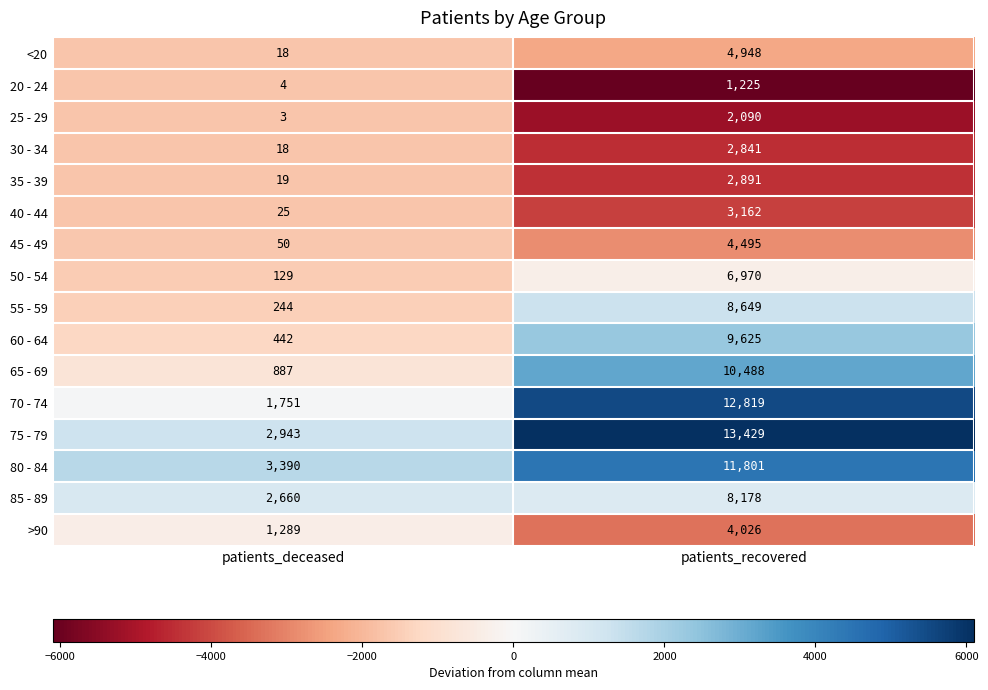

True or false: 50 - 54 has a value of 206 at patients_deceased.

False